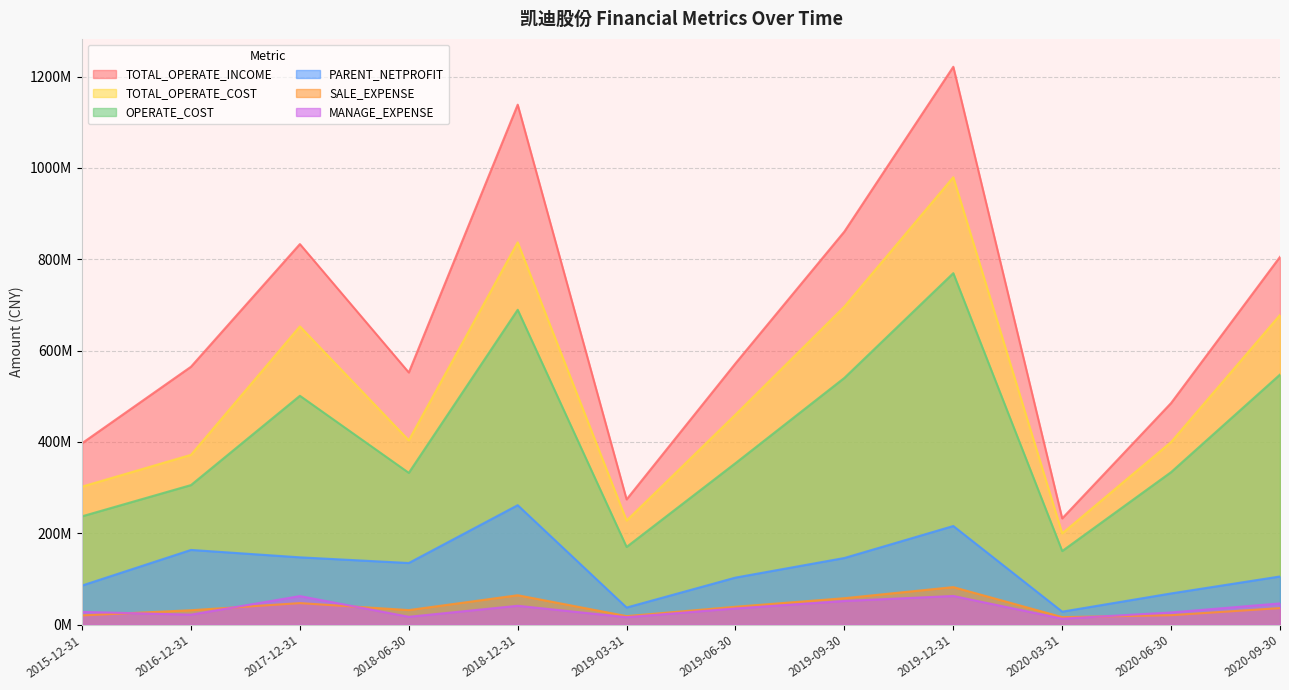

Rank the categories by TOTAL_OPERATE_INCOME value from highest to lowest.

2019-12-31, 2018-12-31, 2019-09-30, 2017-12-31, 2020-09-30, 2019-06-30, 2016-12-31, 2018-06-30, 2020-06-30, 2015-12-31, 2019-03-31, 2020-03-31